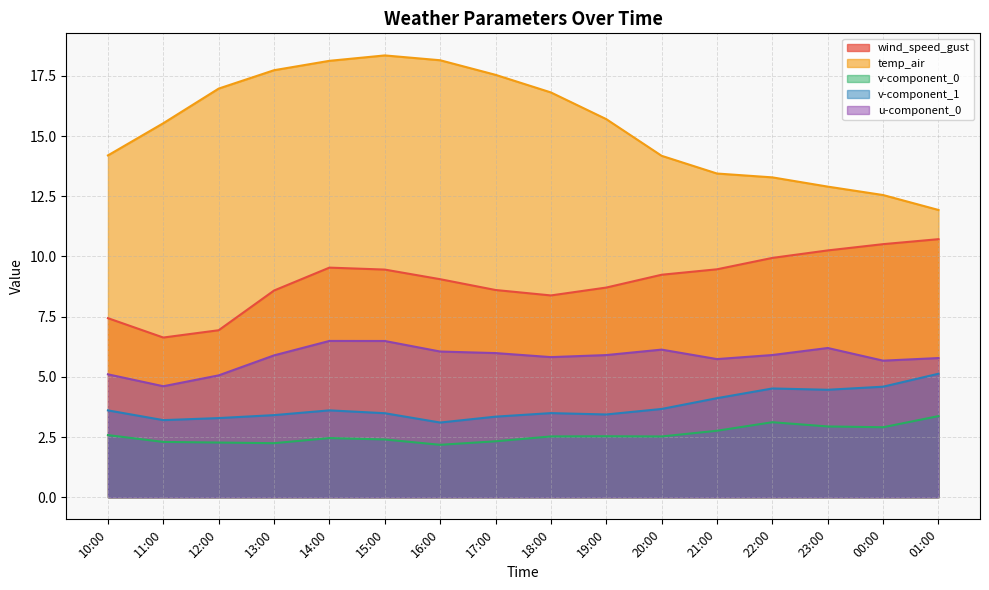

True or false: u-component_0 and temp_air cross at least once.

False